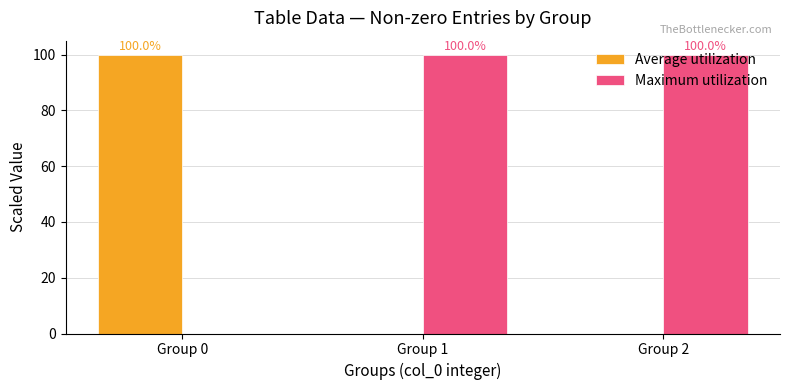

True or false: Maximum utilization has a value of 100.0 at Group 2.

True